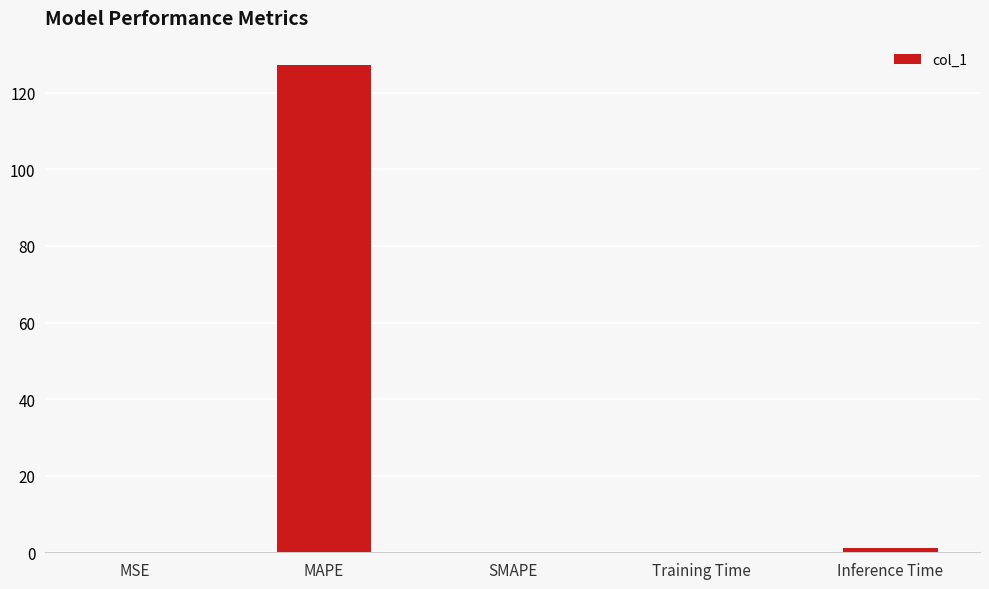

The chart shows a value of 58.9 at MAPE. True or false?

False